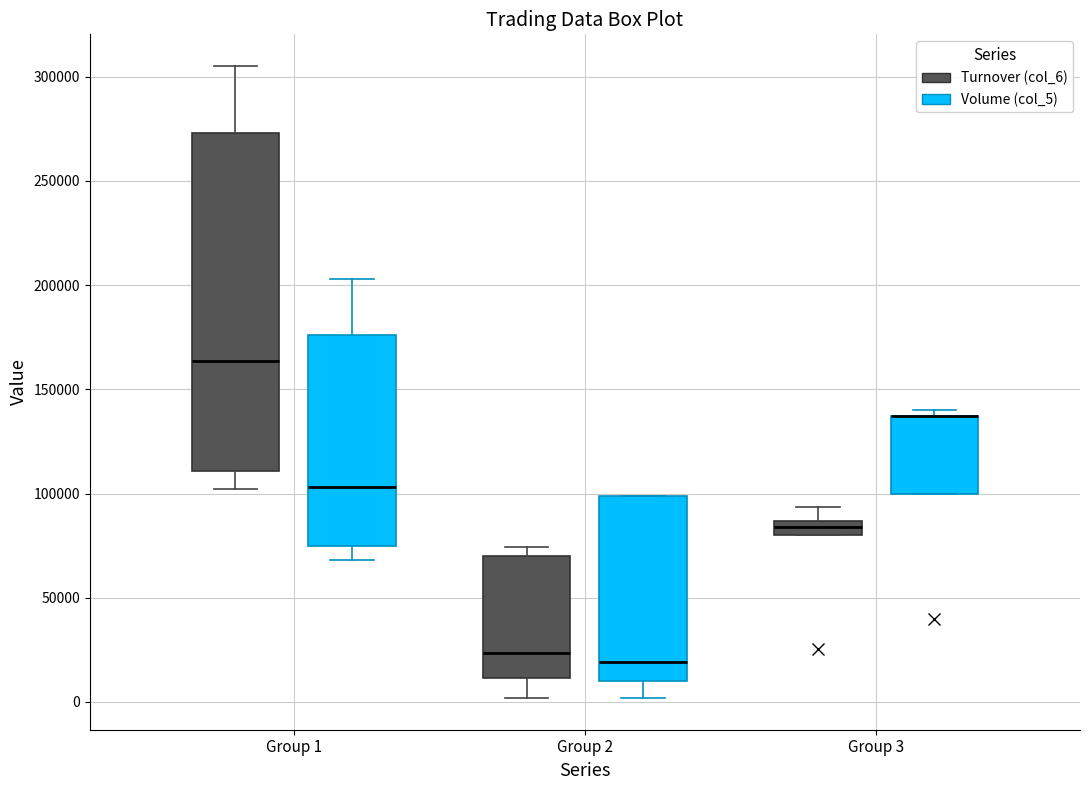

Which box is the tallest, from its lower edge to its upper edge?

Group 1 (Turnover (col_6))